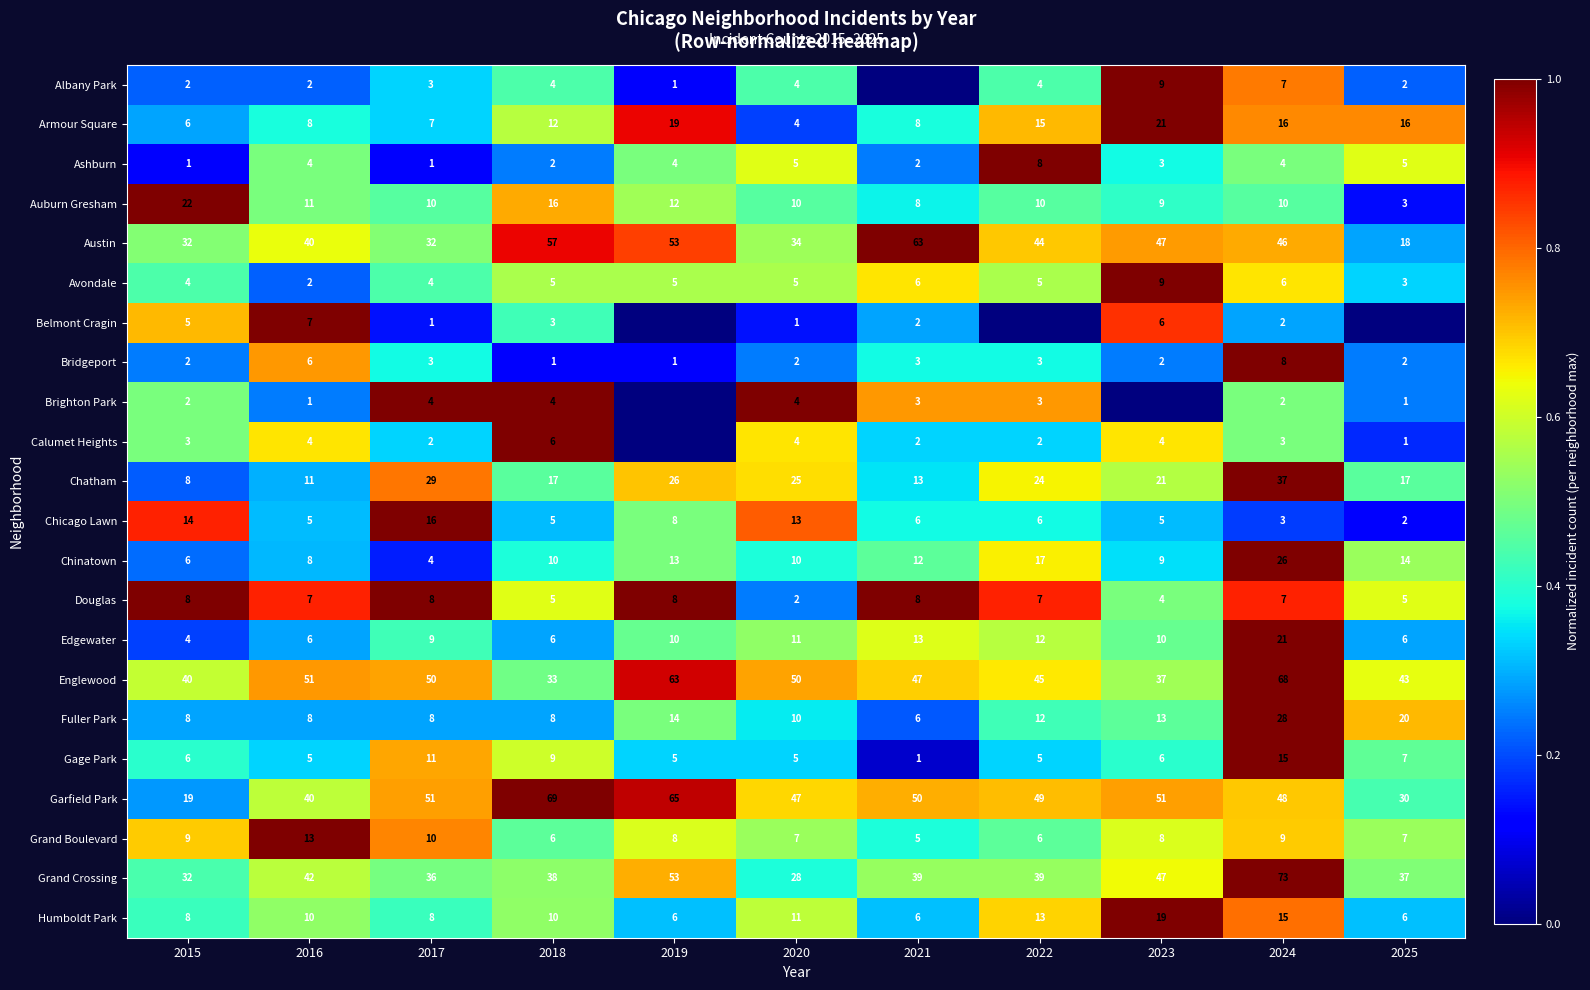

What is the sum of all Douglas values?

69